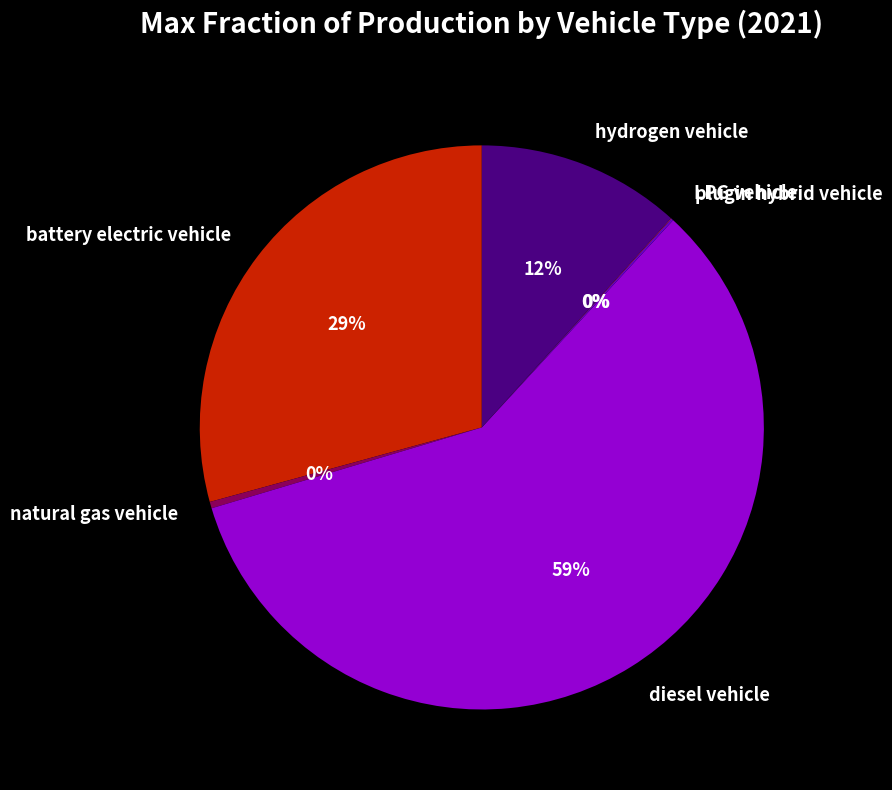

Which slice represents more than half of the pie?

diesel vehicle